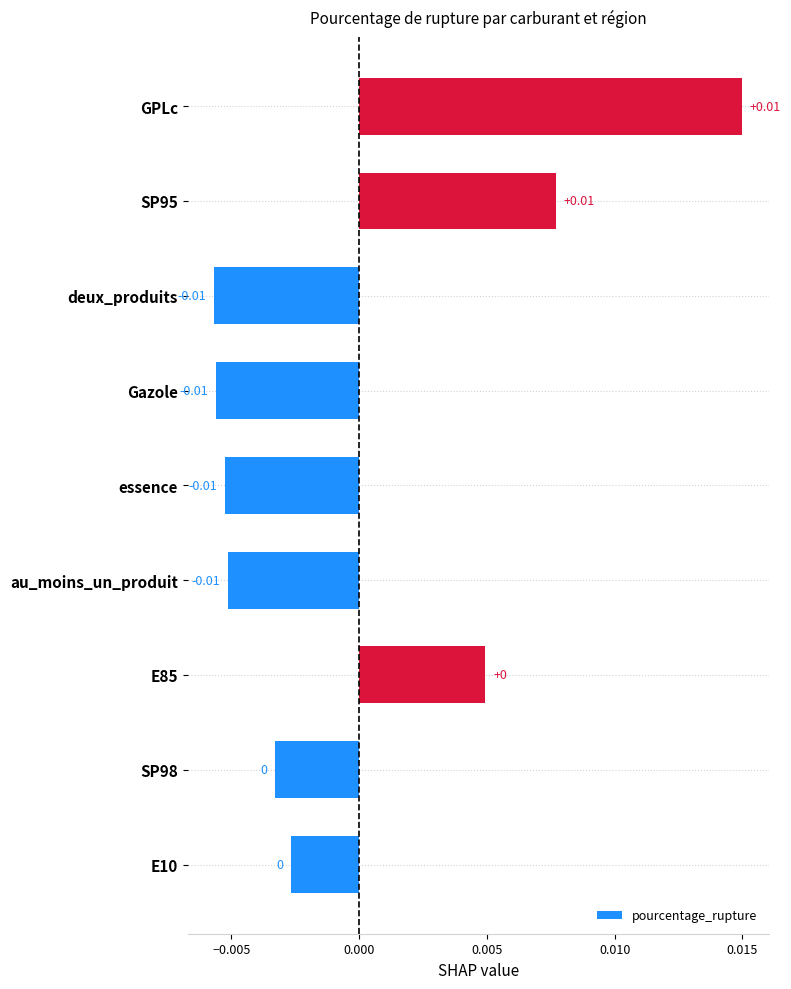

How many values are below 0?

6